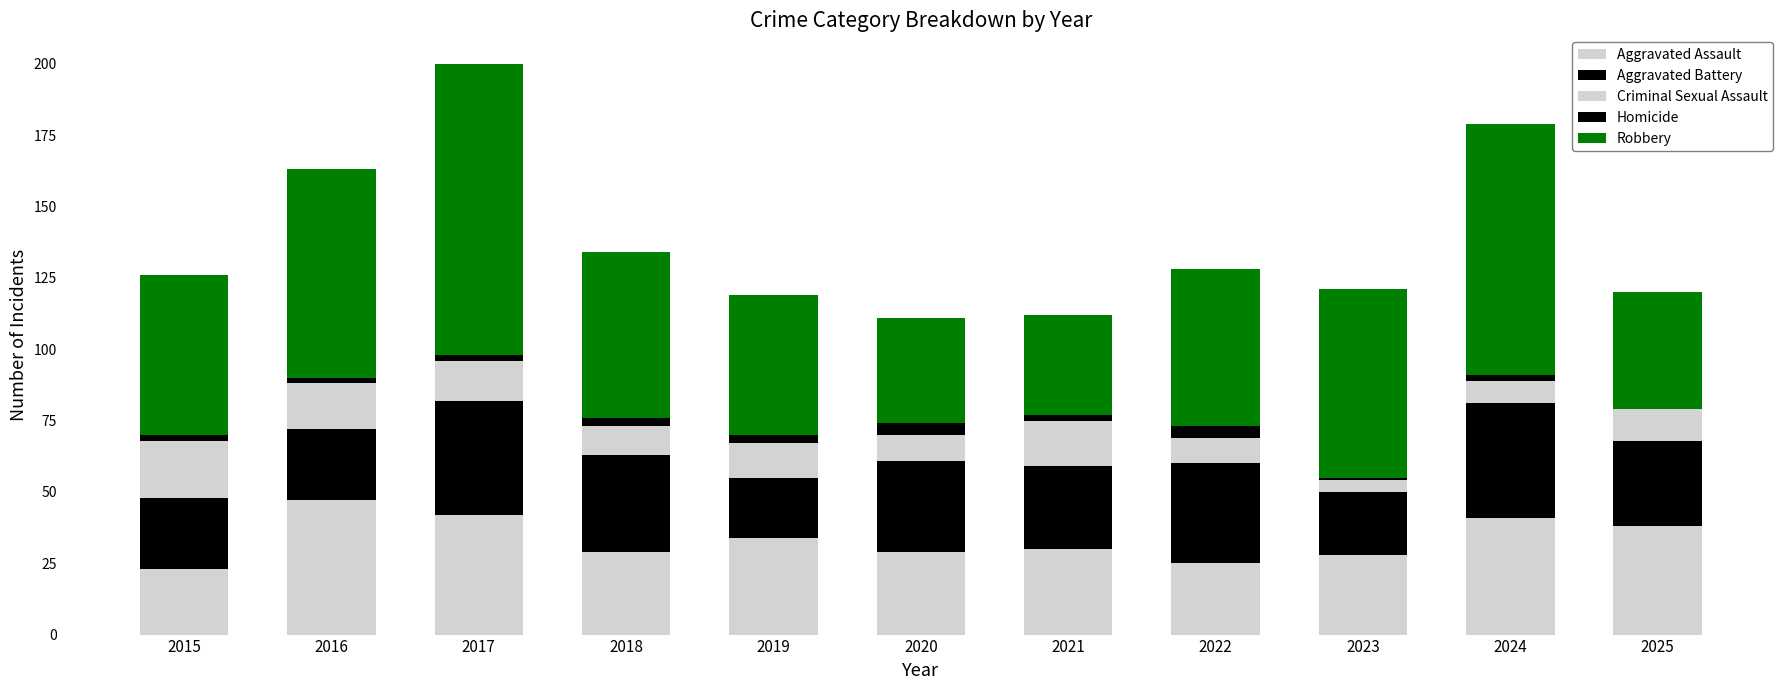

What is the sum of the Aggravated Battery values at 2019 and 2016?

46